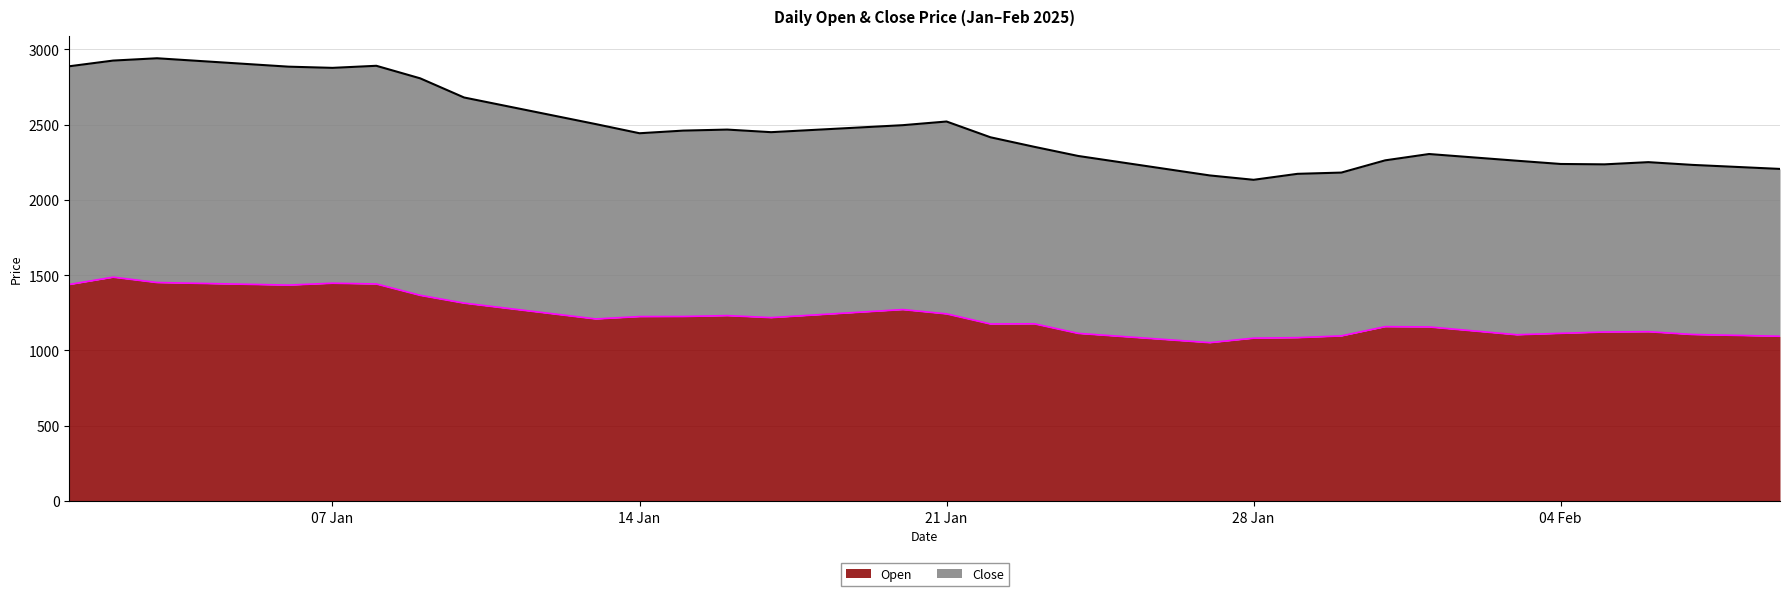

True or false: Close and Open cross at least once.

False